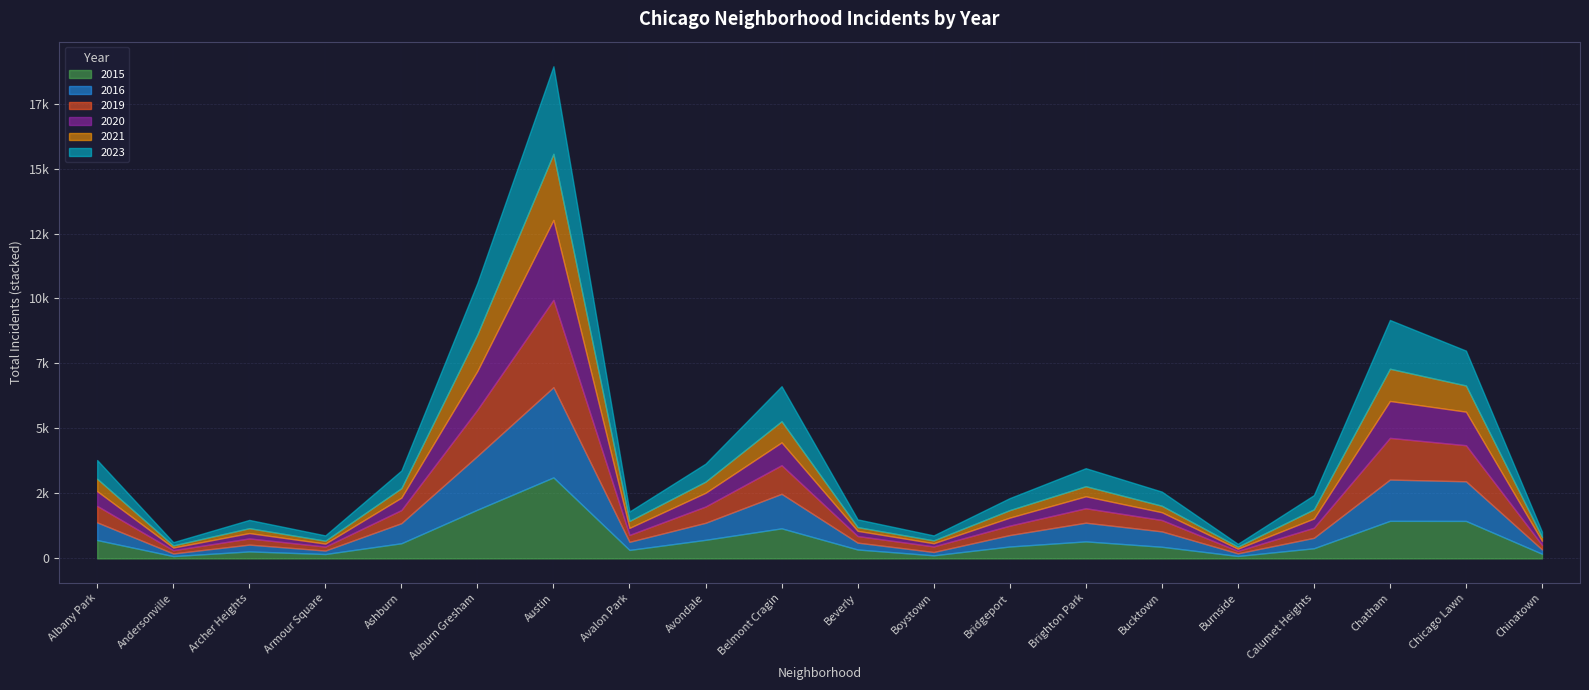

At which category is the sum across all series the highest?

Austin